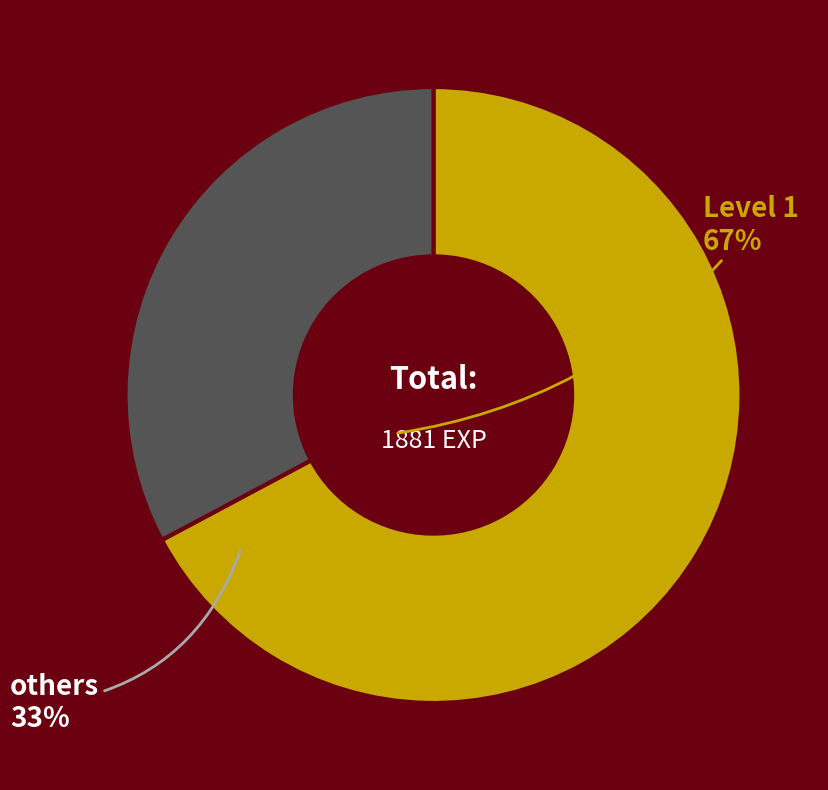

Count the number of slices in the pie.

2